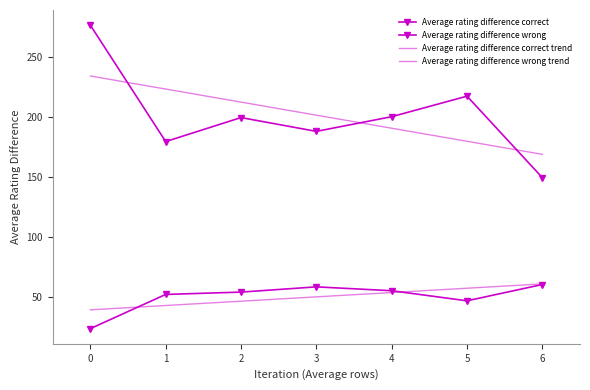

How many values in the Average rating difference correct series exceed 199?

4